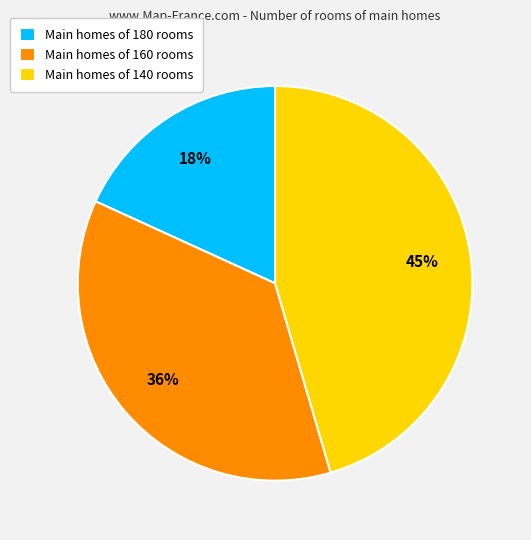

Is there a majority slice in this chart?

No